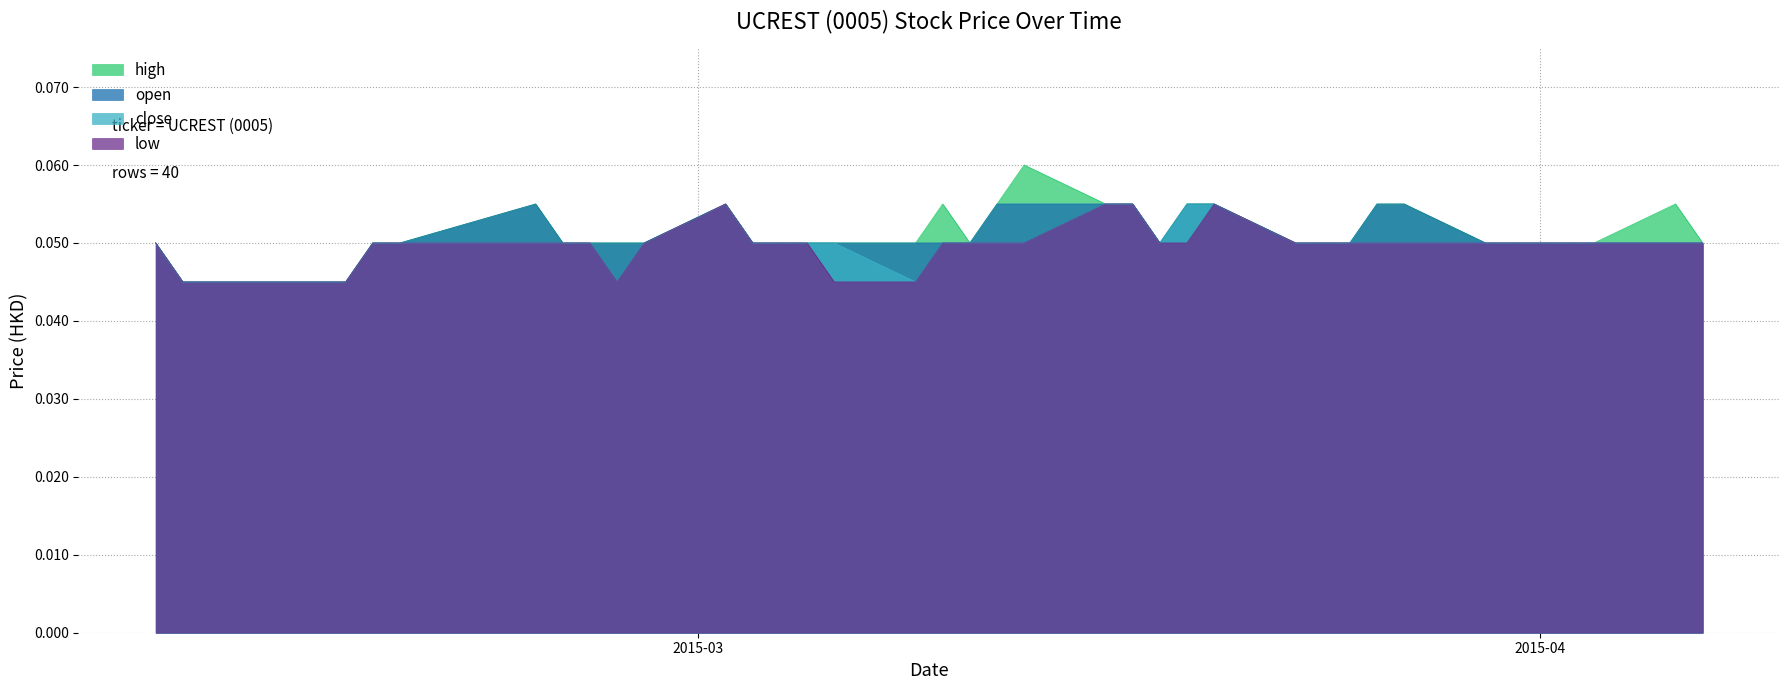

True or false: low and high cross at least once.

False